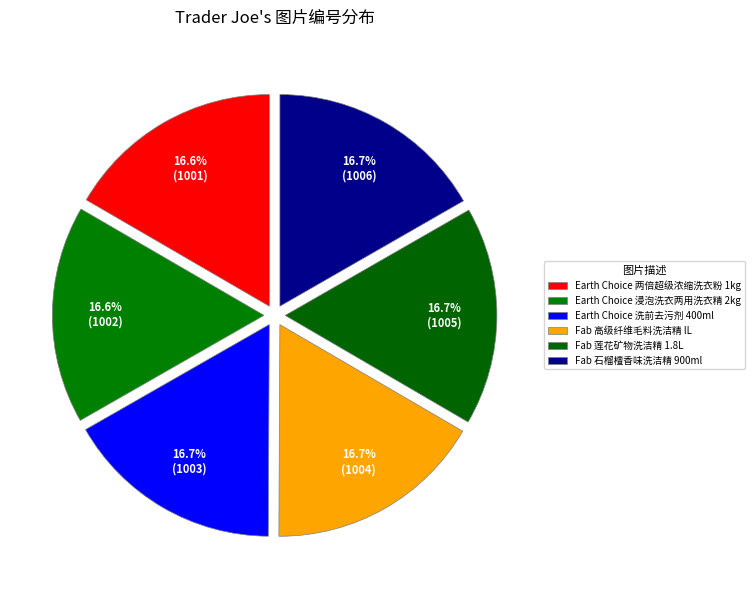

Count the number of slices in the pie.

6